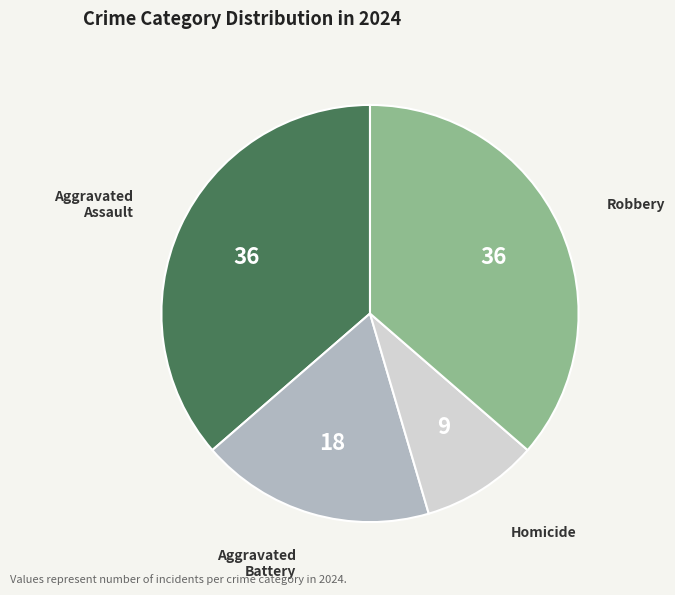

Which has a higher value, Homicide or Aggravated Battery?

Aggravated Battery